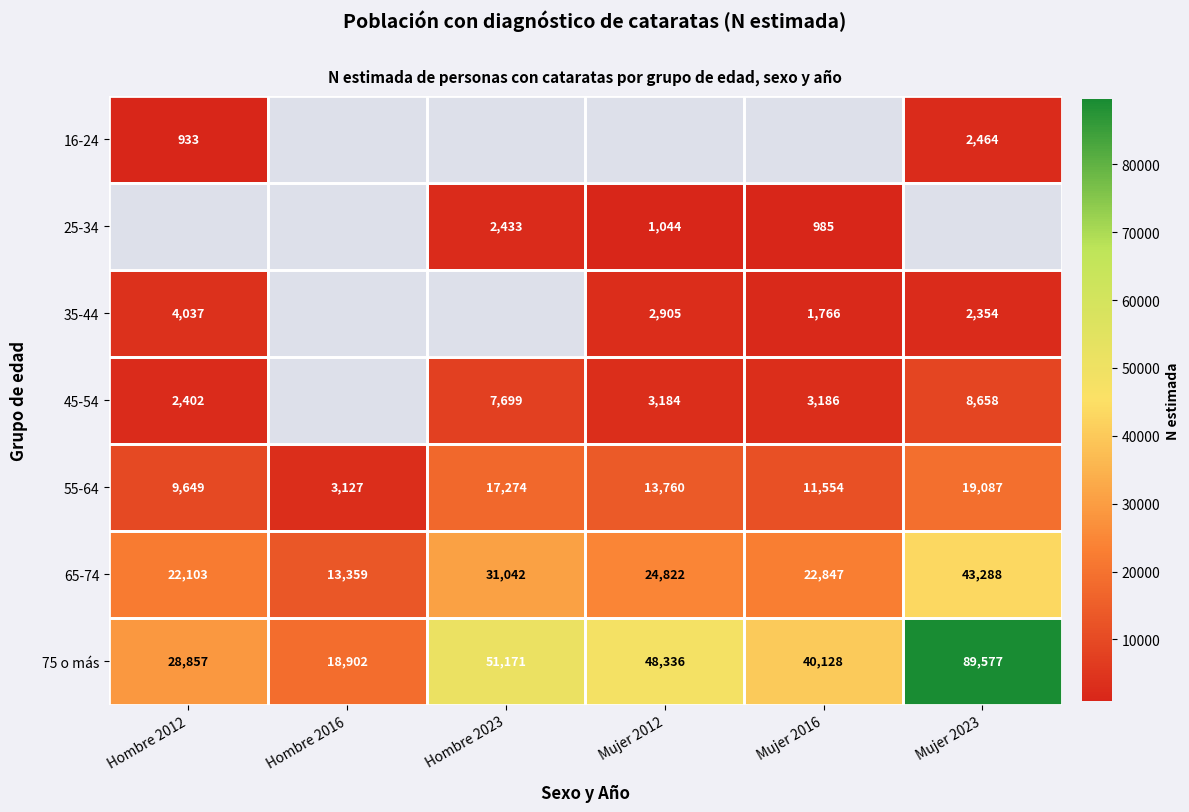

Count the 55-64 values in the range 9649 to 17274.

4